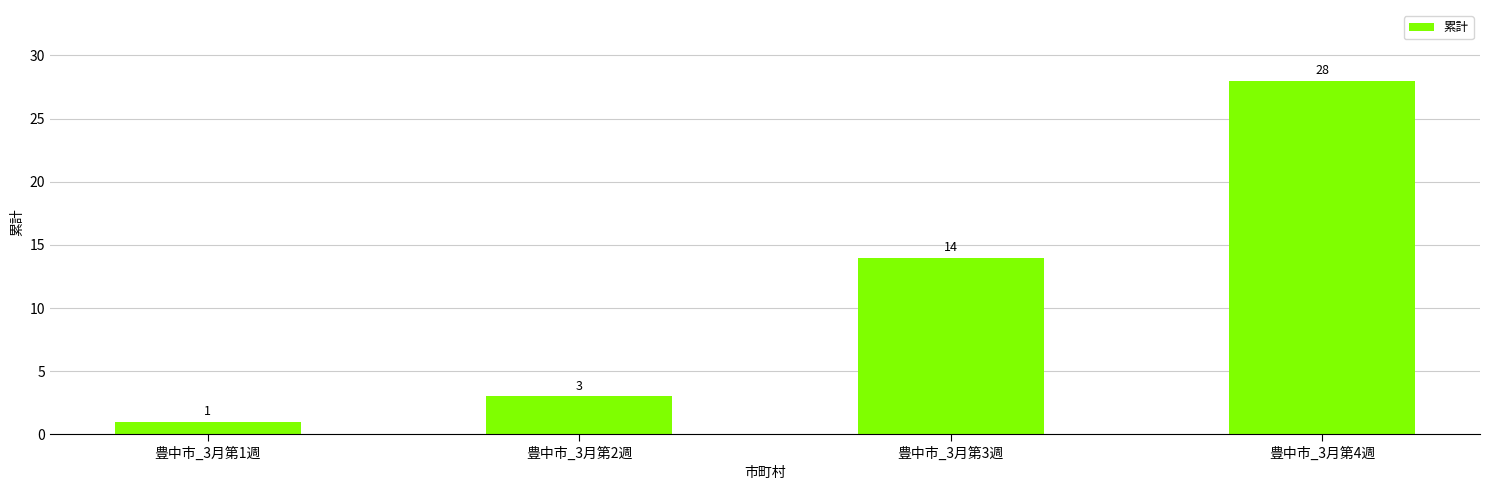

The value at 豊中市_3月第2週 is 5. True or false?

False